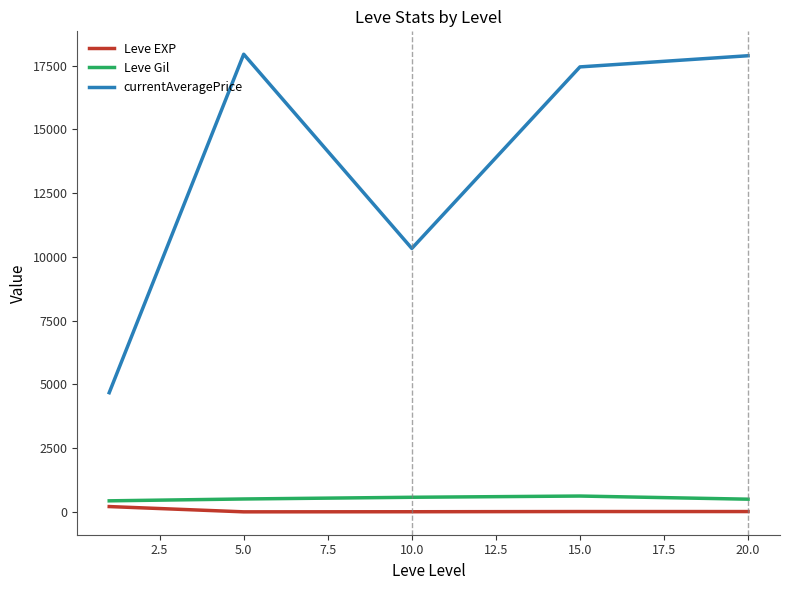

What is the maximum value for currentAveragePrice?

17952.3